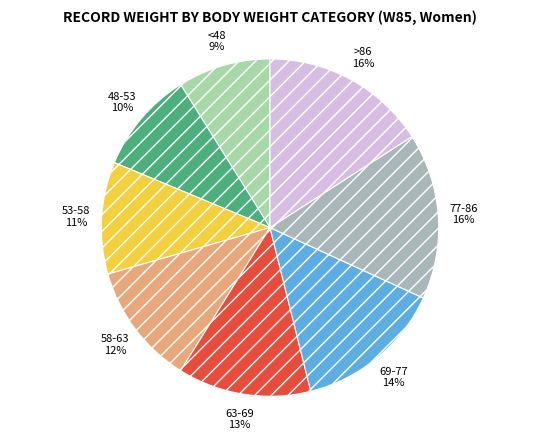

Do >86 and <48 together represent more than half of the pie?

No